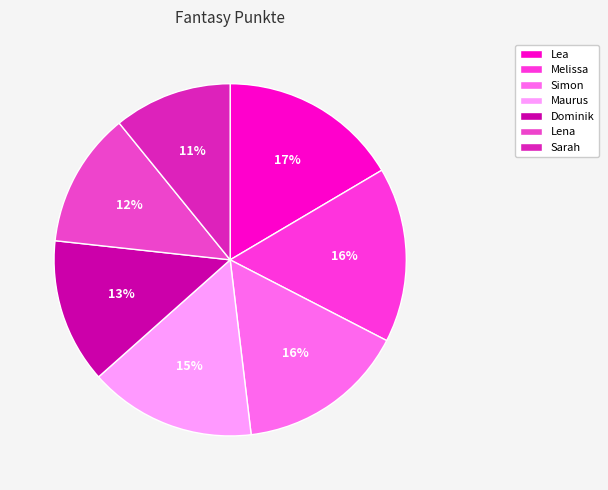

Approximately how many times larger is the value at Lea compared to Lena?

1.3